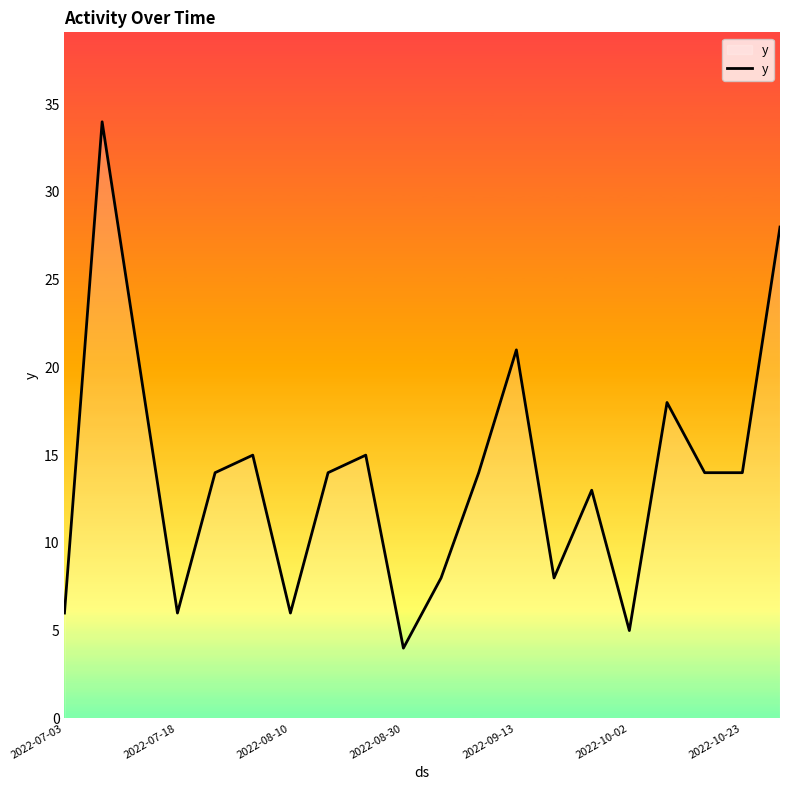

Reading left to right, transcribe all the data shown in this chart.

6	34	20	6	14	15	6	14	15	4	8	14	21	8	13	5	18	14	14	28